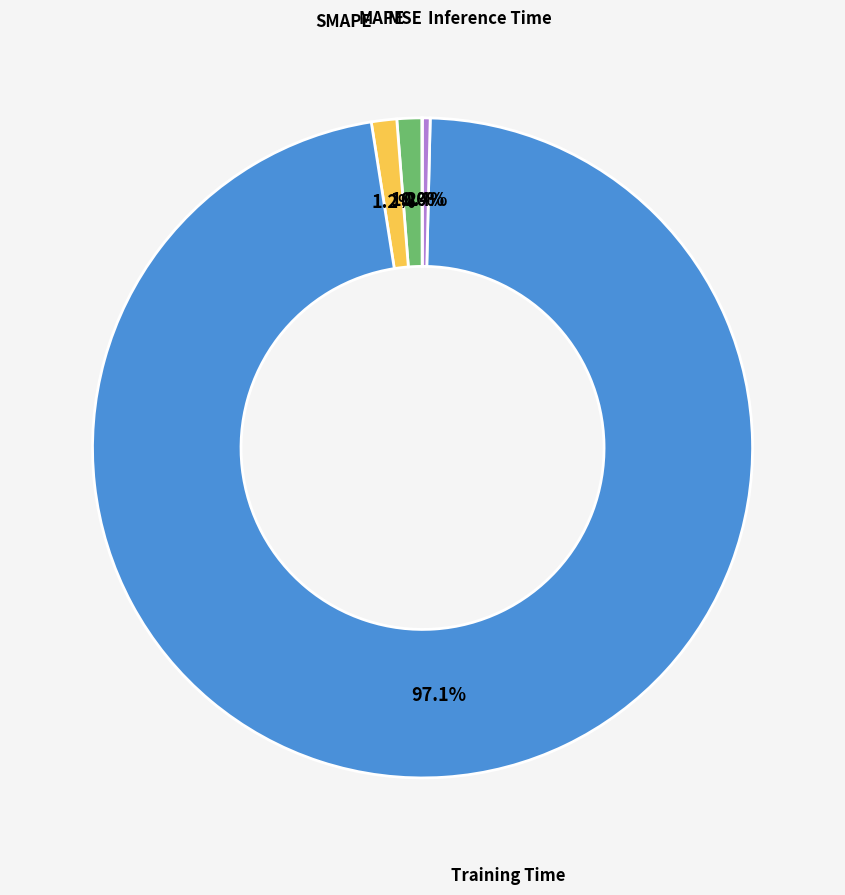

Is there any slice that represents more than half of the pie?

Yes